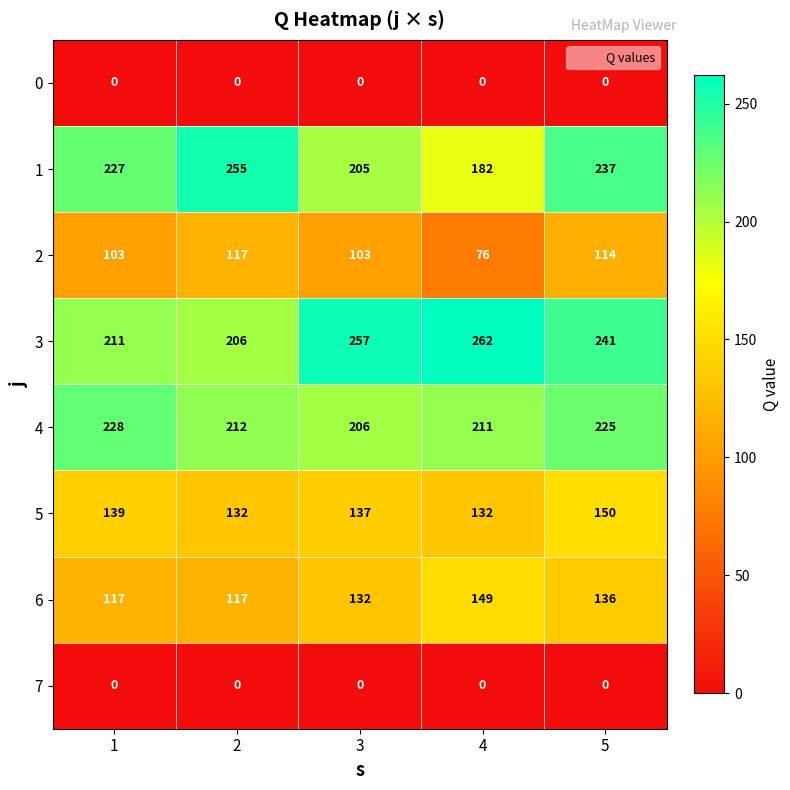

Is the value of 1 at 3 greater than the value of 3 at 4?

No